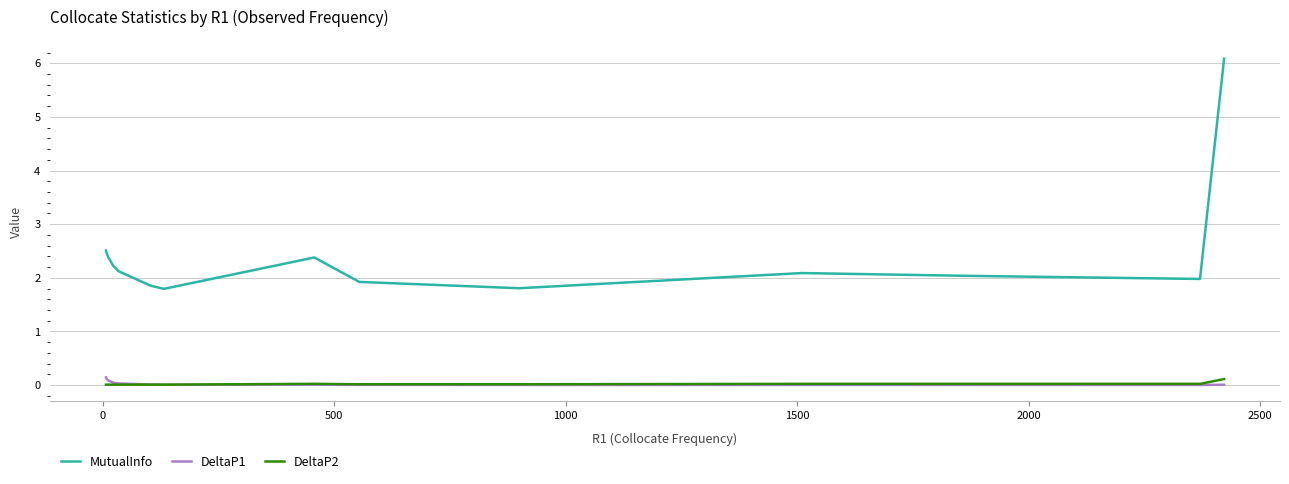

Does the chart display data point markers on the line(s)?

No